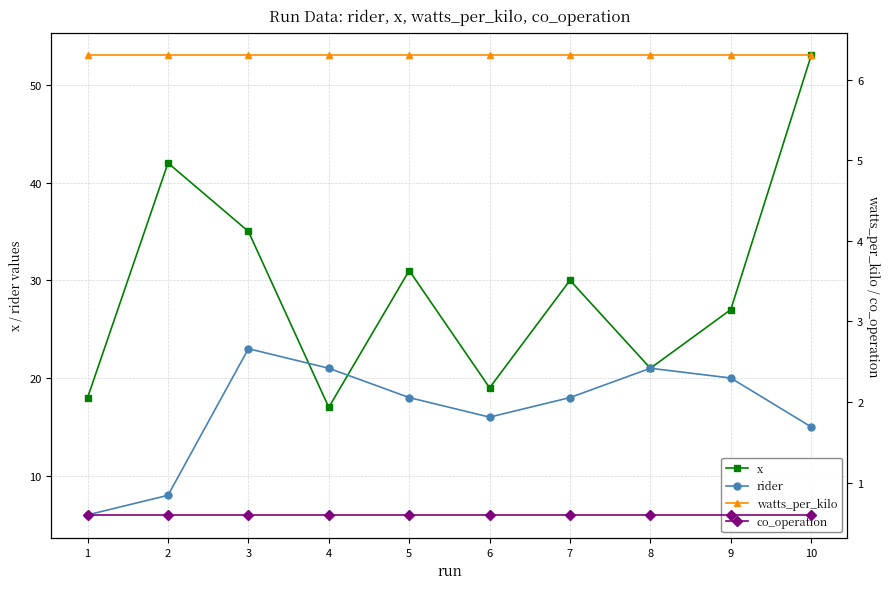

True or false: rider and co_operation intersect in this chart.

False